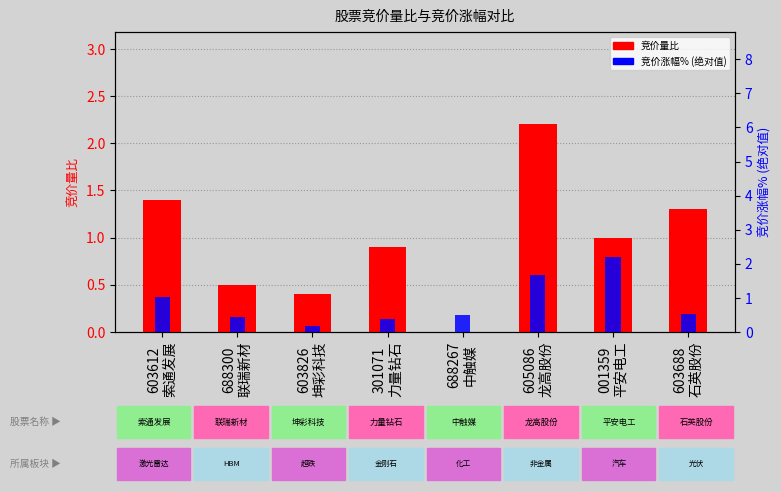

What is the label of the 7th bar from the right?

688300
联瑞新材